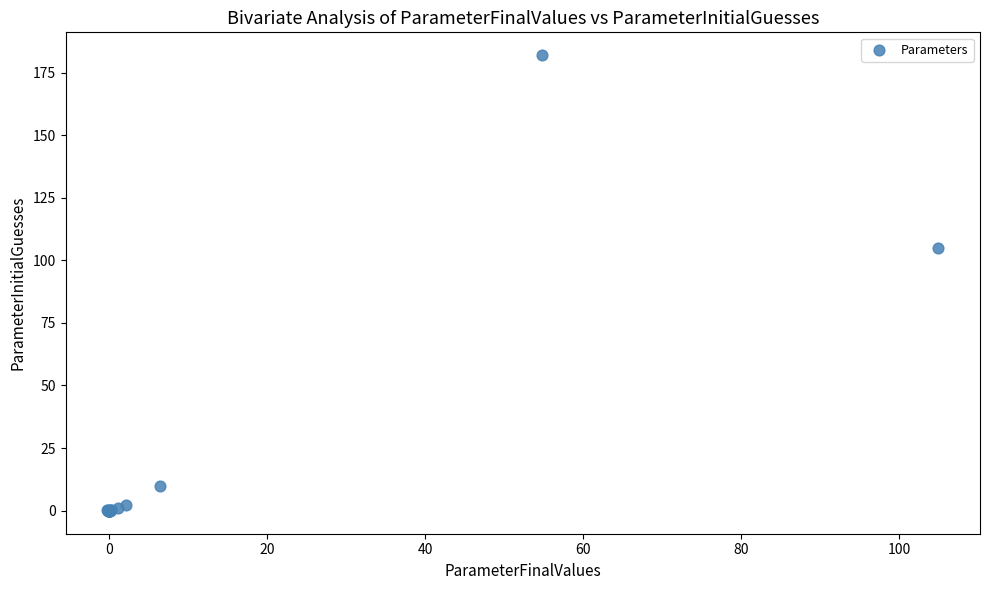

What Y value in the scatter plot is closest to 90?

105.0